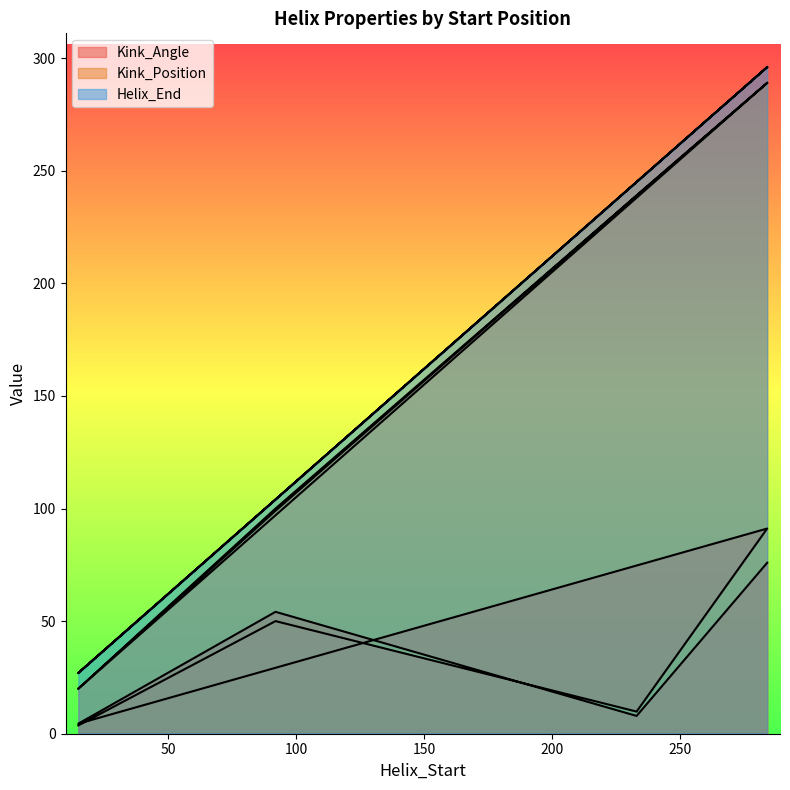

What is the difference between the highest and lowest values at 15?

23.3